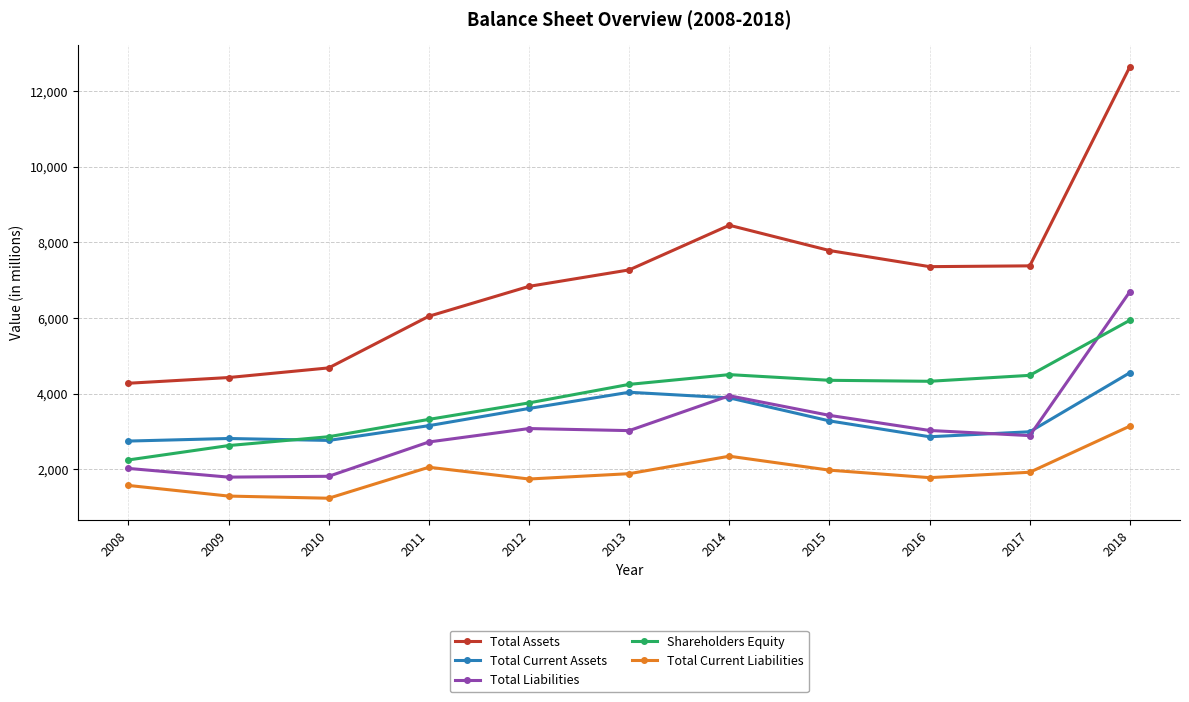

Which series has the largest range (max minus min)?

Total Assets